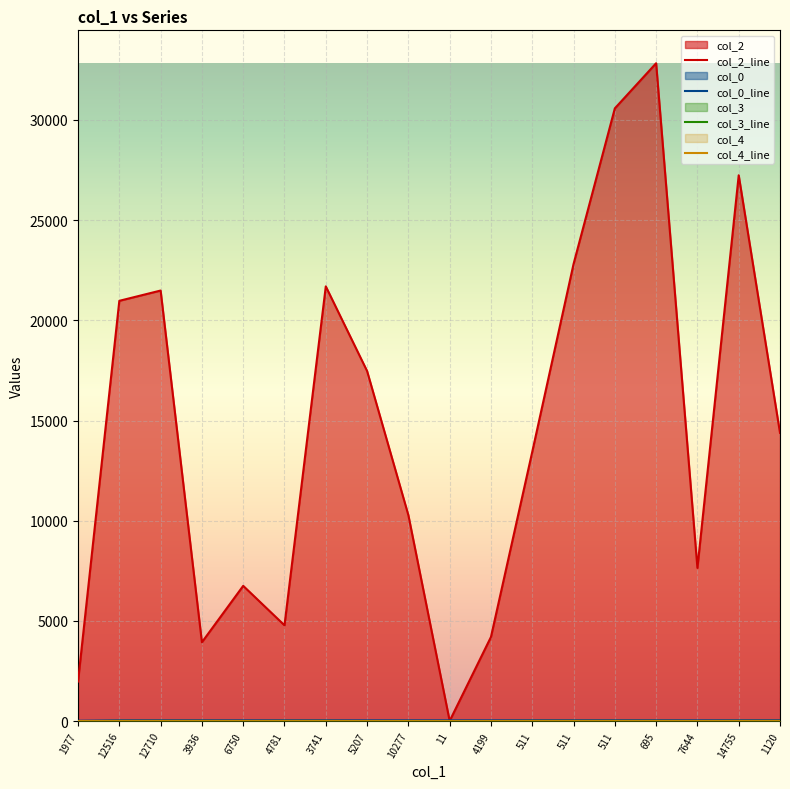

What are all the series names shown in the legend?

col_2_line, col_0_line, col_3_line, col_4_line